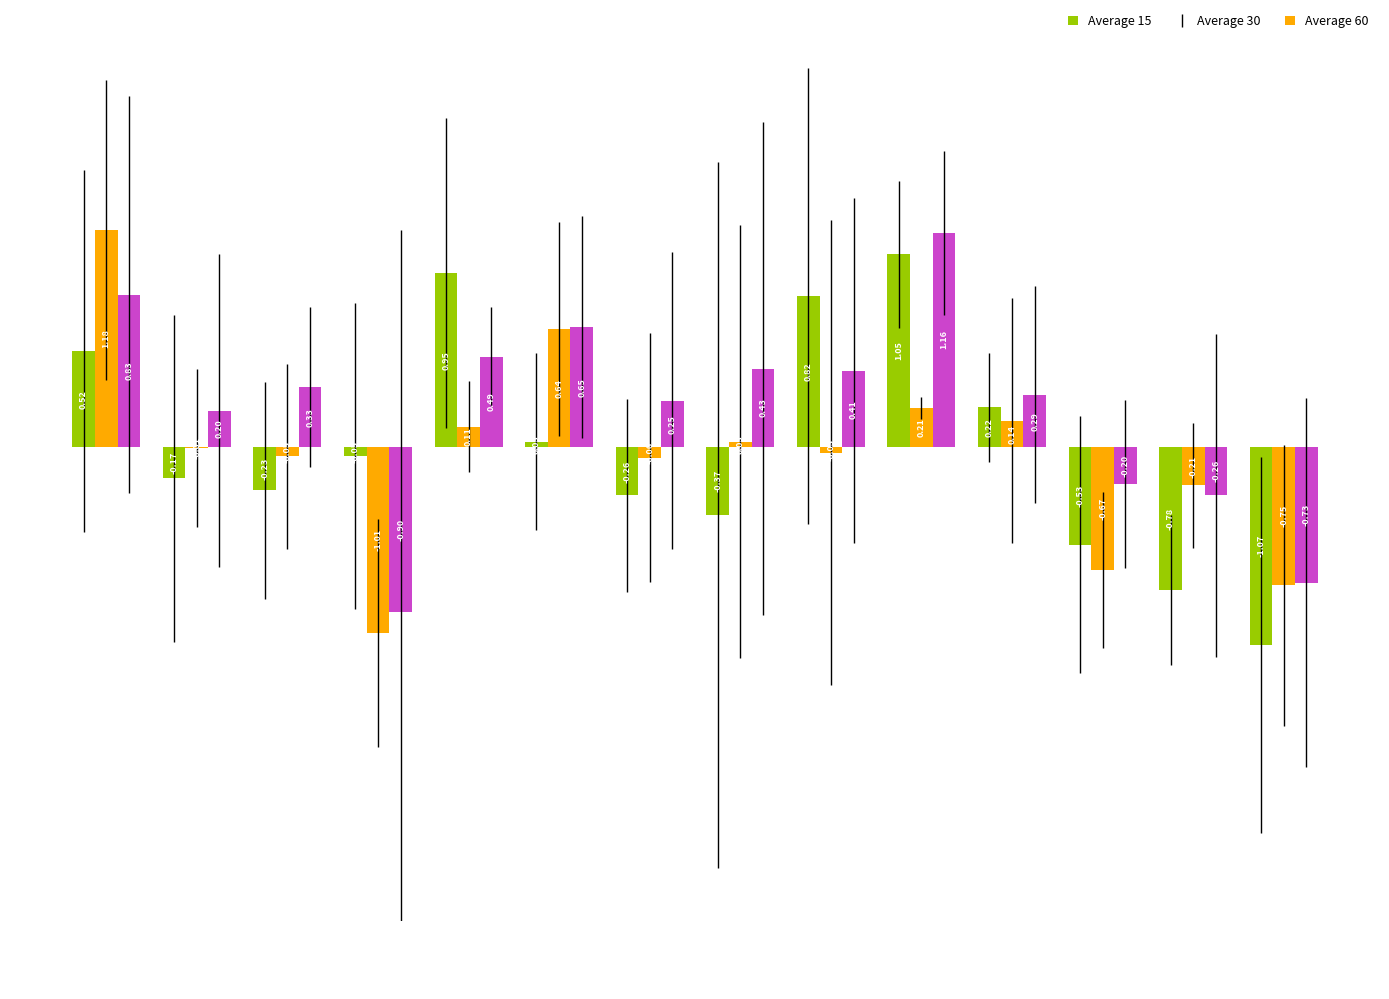

Which series has the largest total across all categories?

Average 60